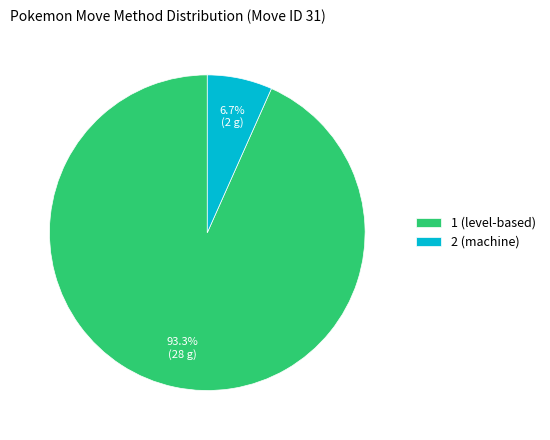

Which slice is the largest?

1 (level-based)